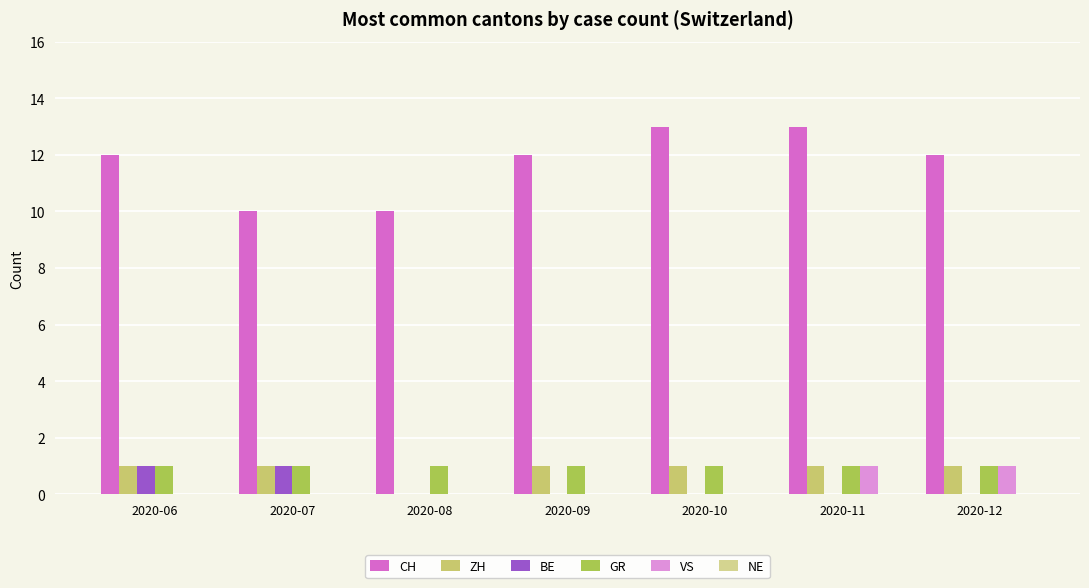

How many data points does each series have?

7